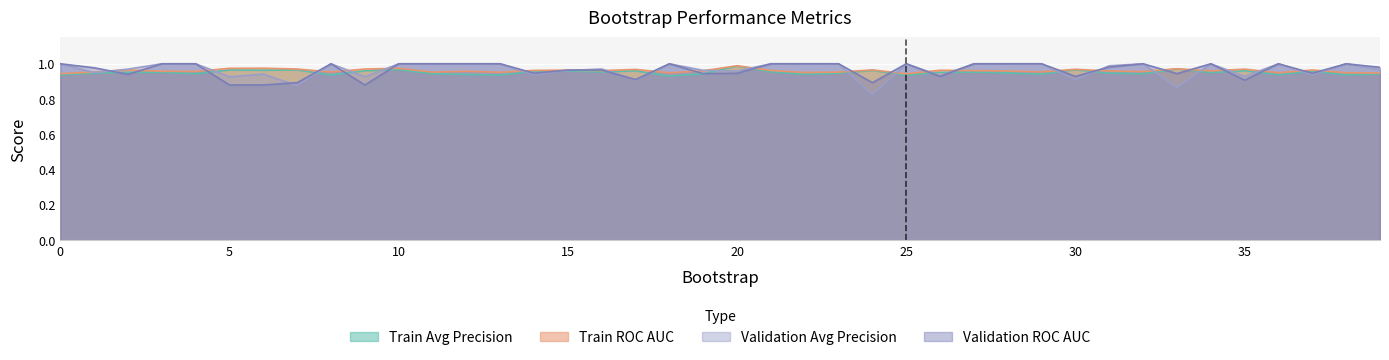

At which category is the sum across all series the highest?

10